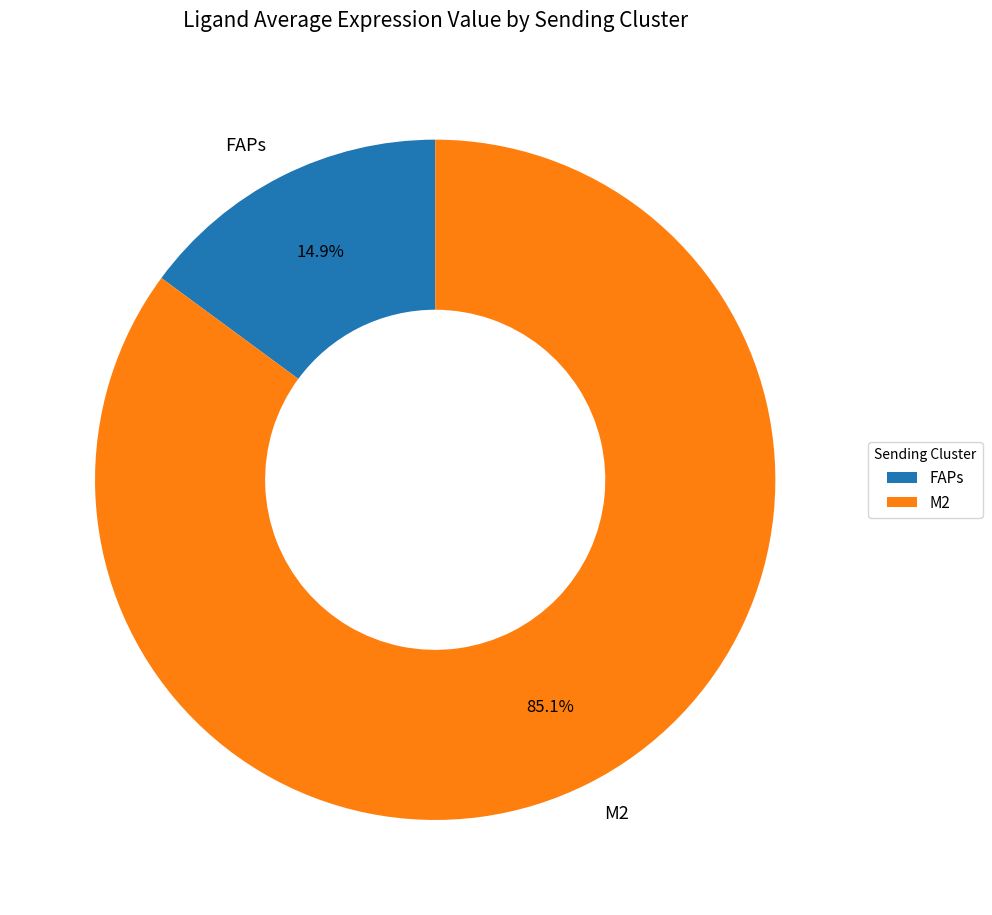

What percentage is the M2 slice, to the nearest percent?

85%